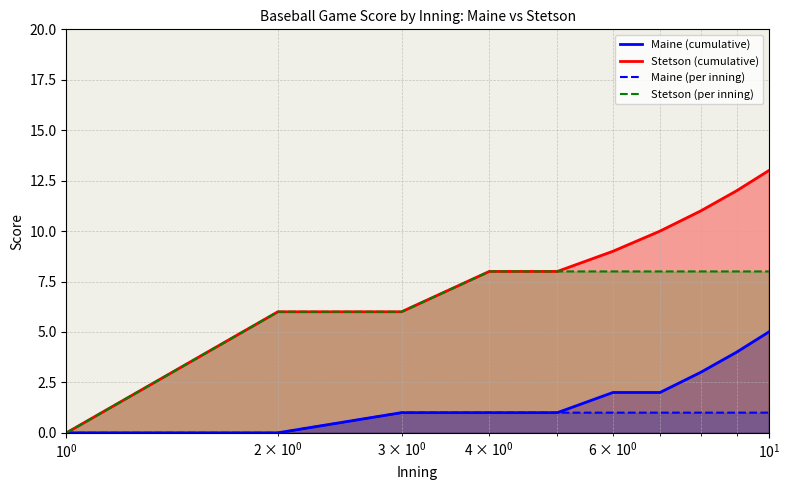

What is the maximum value for Maine (cumulative)?

5